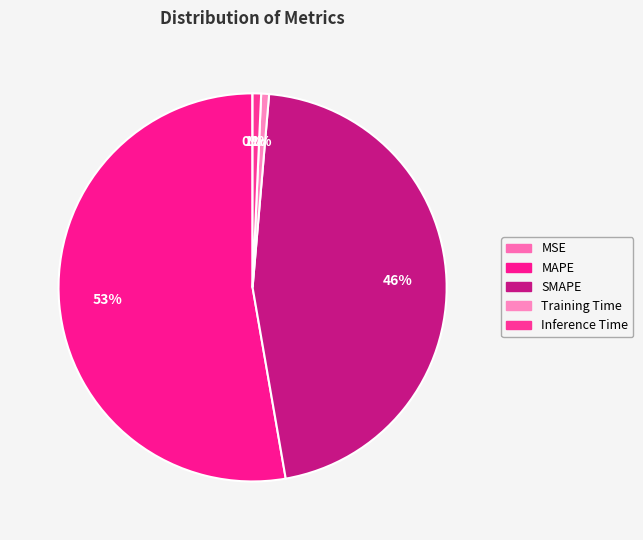

Which slice is the largest?

MAPE